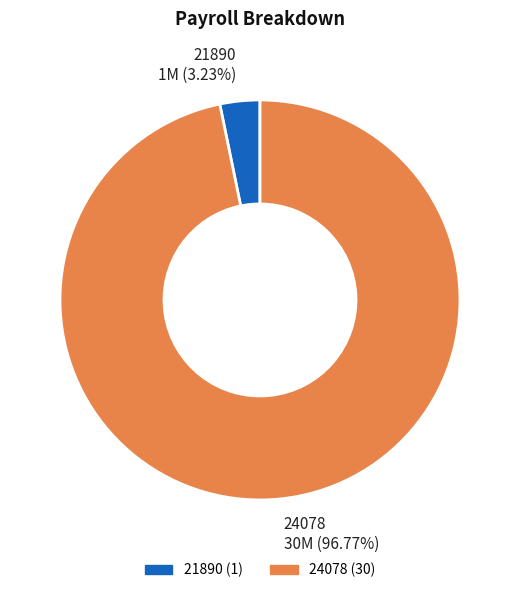

To the nearest percent, what portion does 21890 represent?

3%